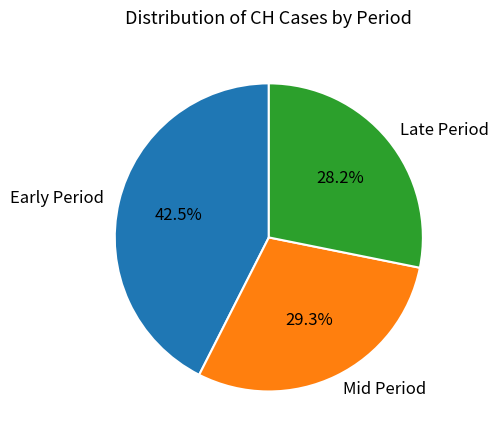

Rank the categories by value from lowest to highest.

Late Period, Mid Period, Early Period